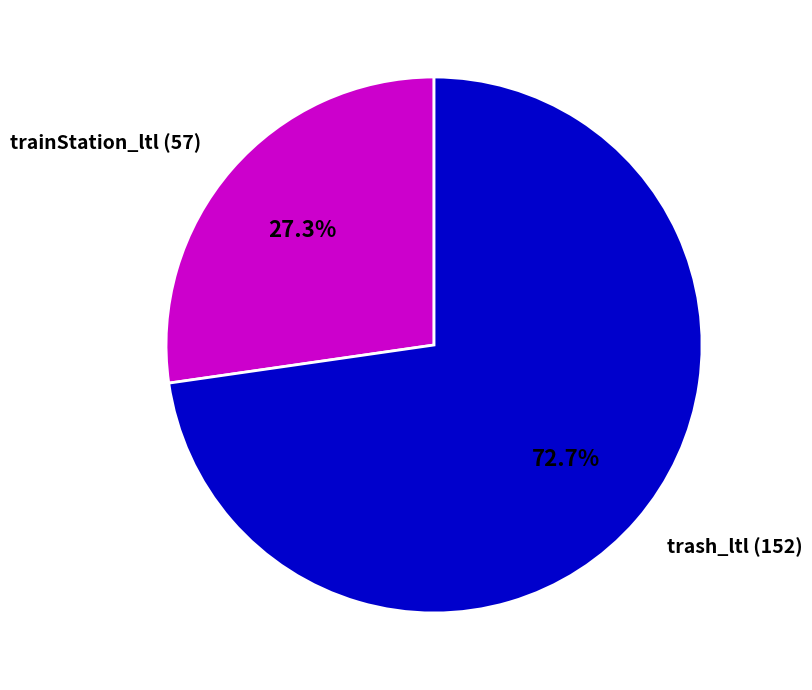

What is the largest slice in the pie chart?

trash_ltl (152)